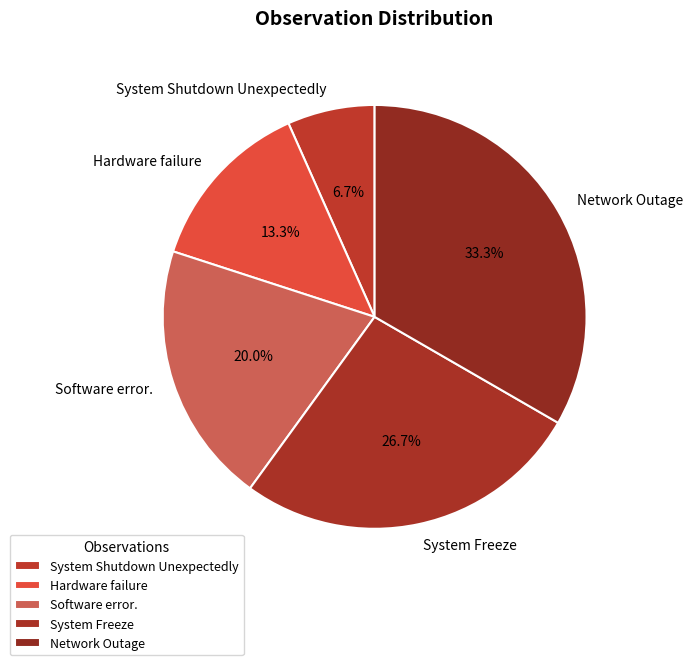

To the nearest percent, what is the difference between the largest and smallest slice percentages?

27%